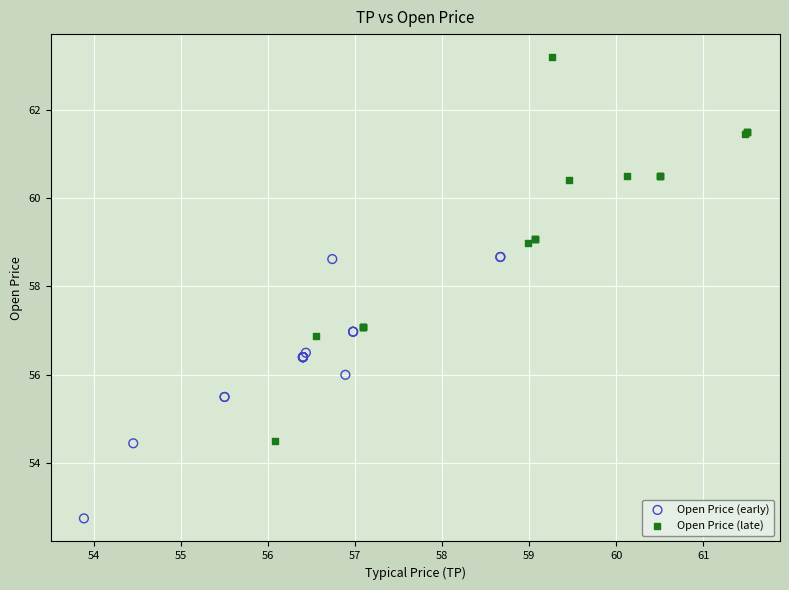

Which series has the widest spread of Y values?

Open Price (late)